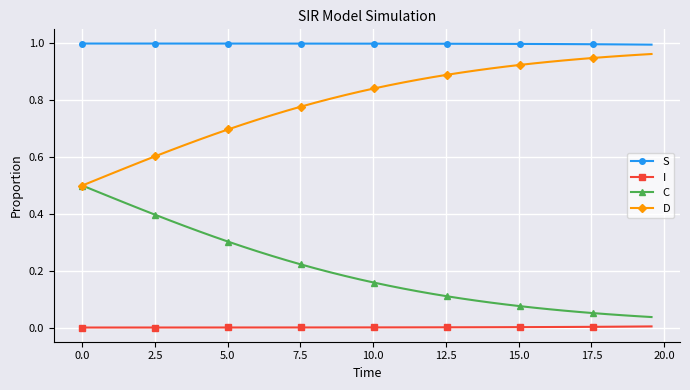

Which series has the largest total across all categories?

S